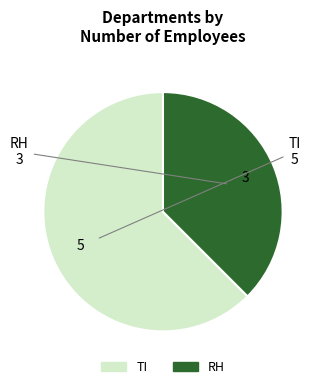

Is RH the majority of the pie?

No